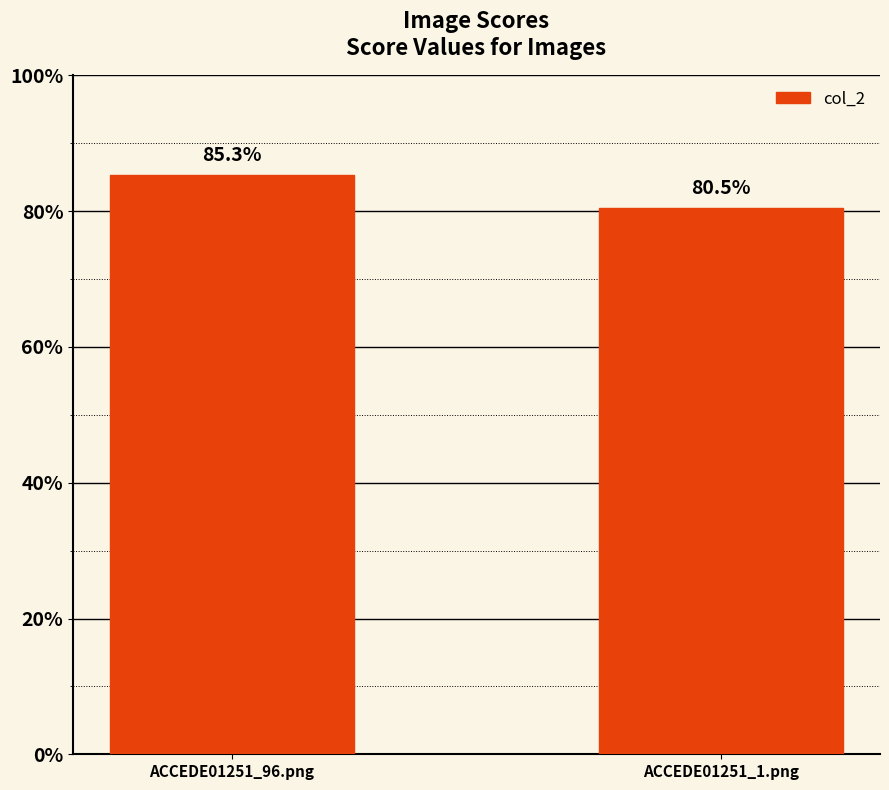

What is the label of the 1st bar from the right?

ACCEDE01251_1.png